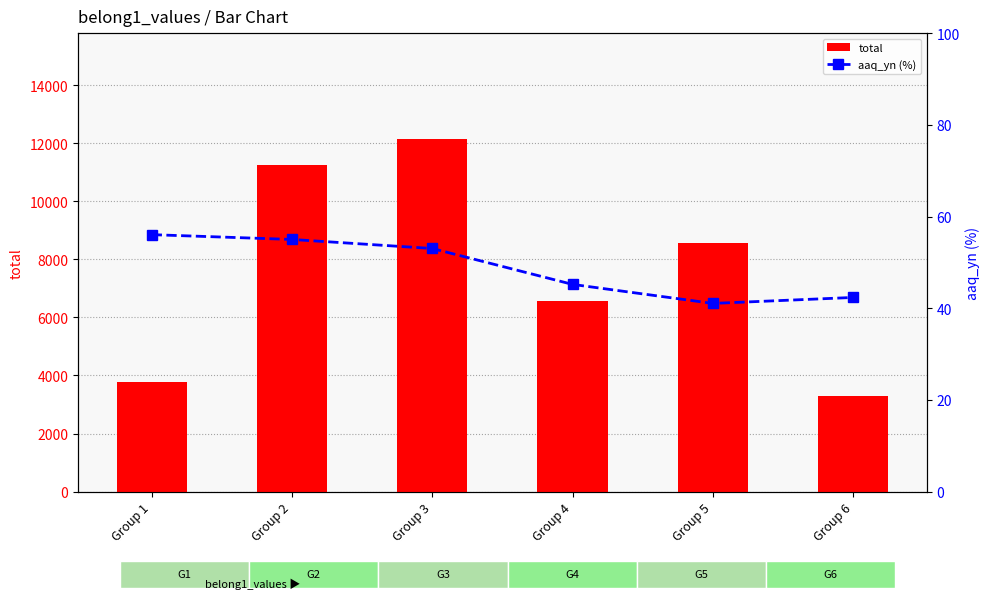

What value does the total series have at Group 2?

11259